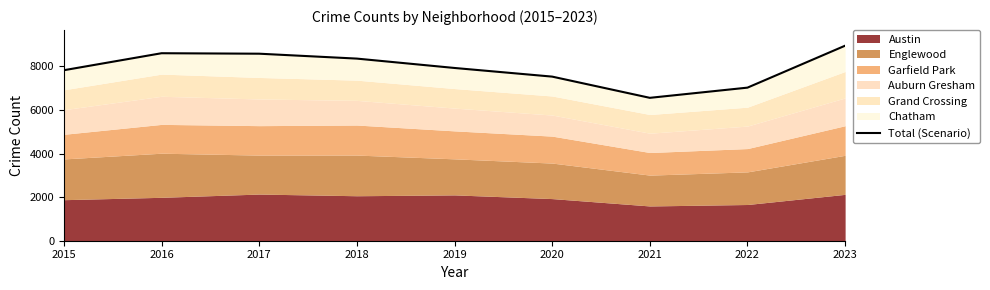

What is the change in value from 2016 to 2022?

-1580